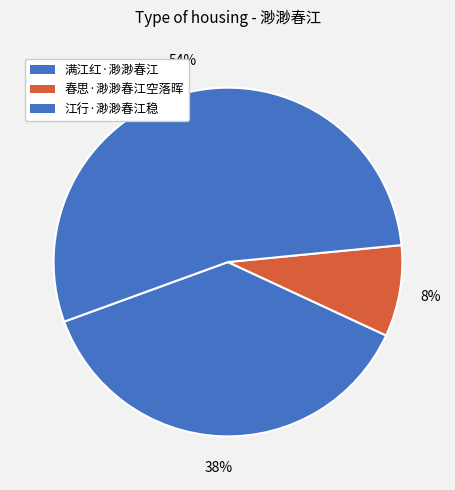

To the nearest percent, what portion does 春思·渺渺春江空落晖 represent?

8%